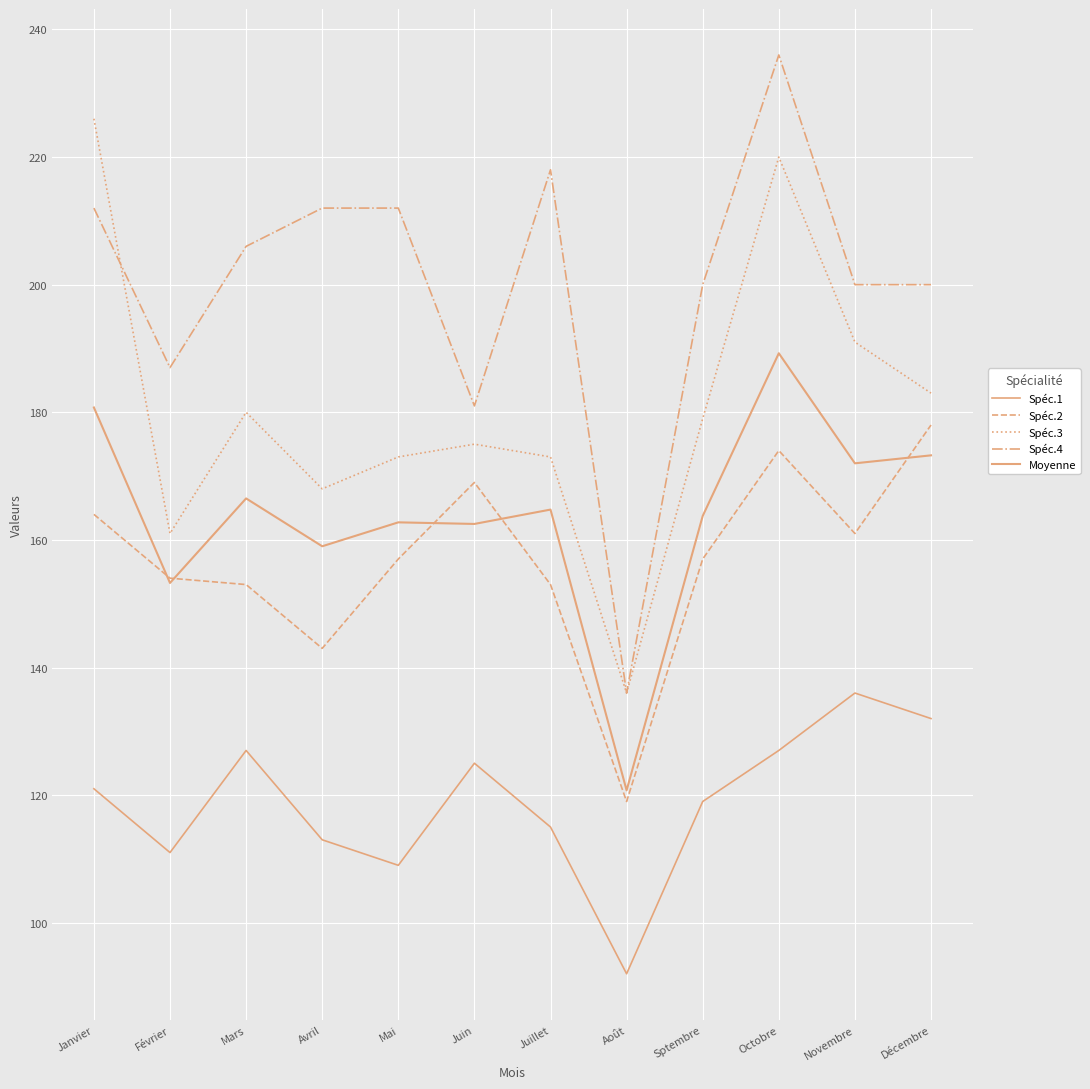

True or false: Spéc.3 and Moyenne intersect in this chart.

False